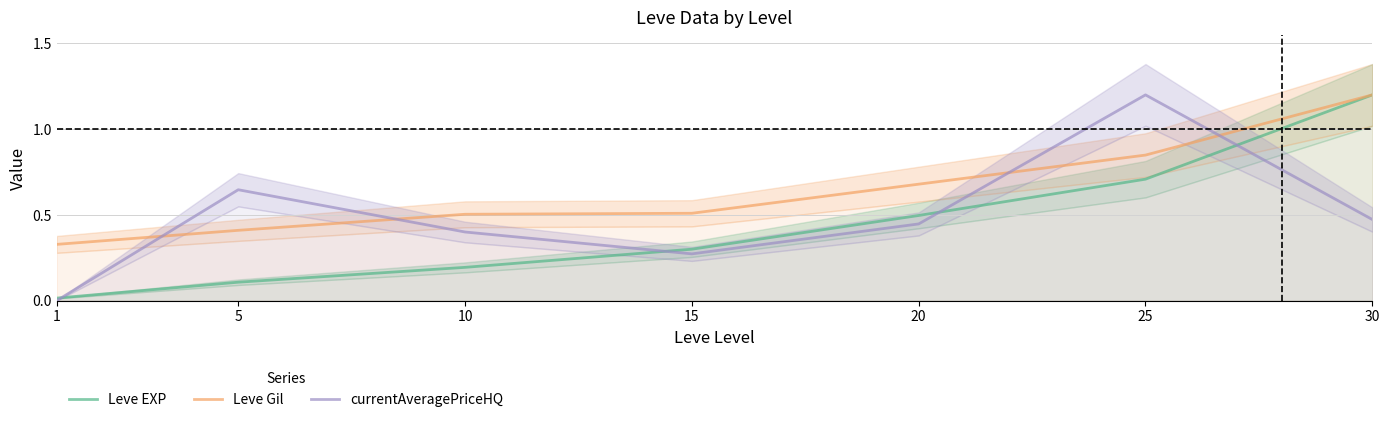

Which series changed the most between 15 and 20?

Leve EXP